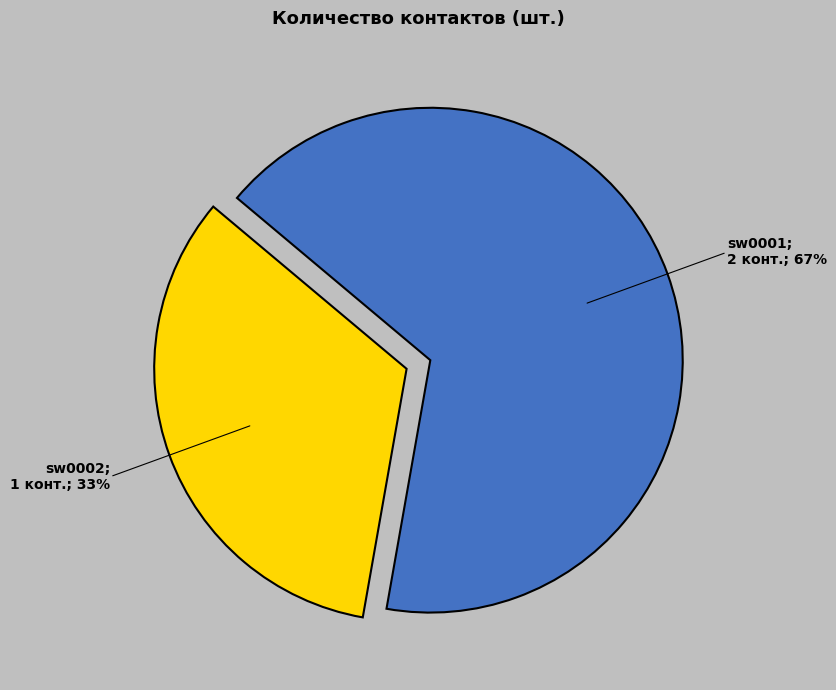

Do sw0001 and sw0002 together represent more than half of the pie?

Yes